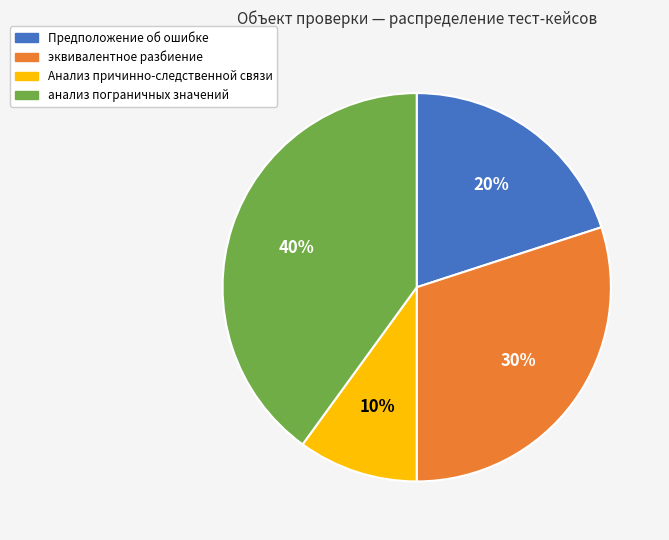

True or false: Анализ причинно-следственной связи accounts for 10% of the total.

True